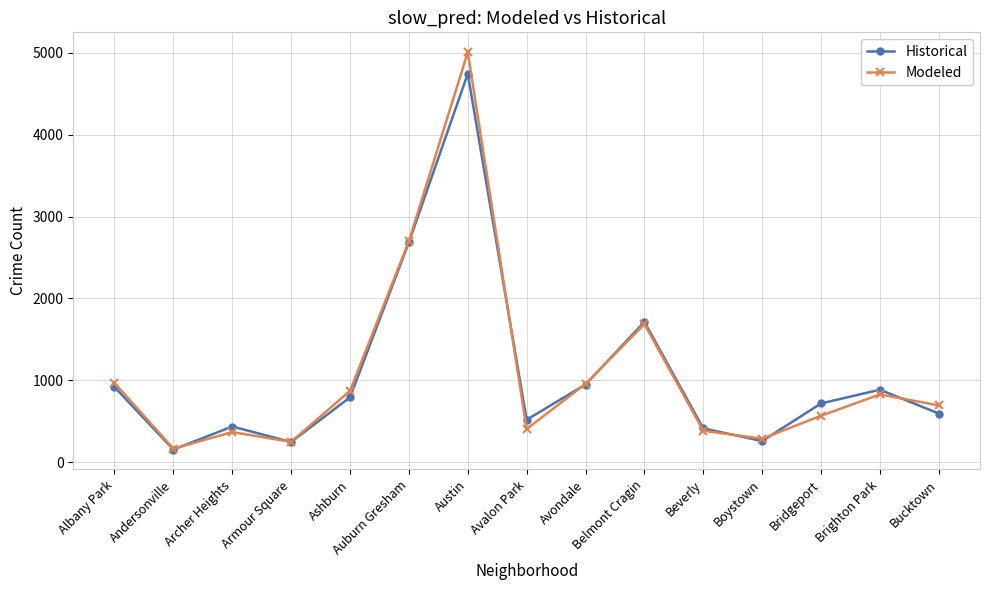

What is the value of the Historical point at the 8th from the left?

519